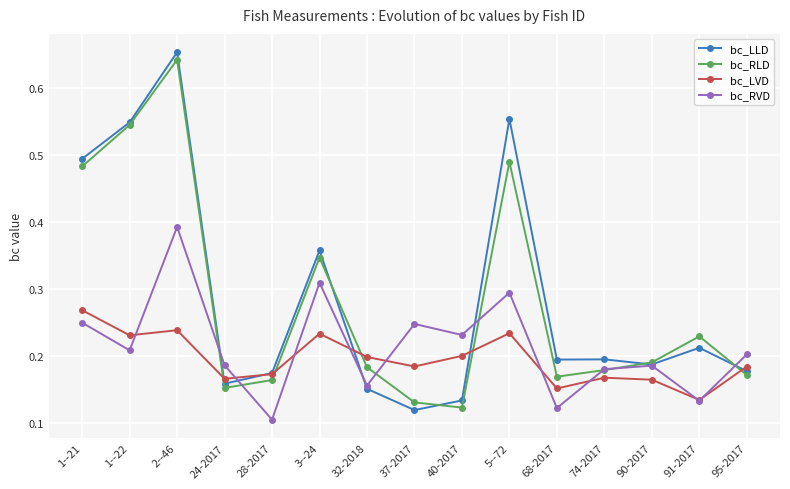

Between which two adjacent categories do bc_LLD and bc_LVD first intersect?

2--46 and 24-2017